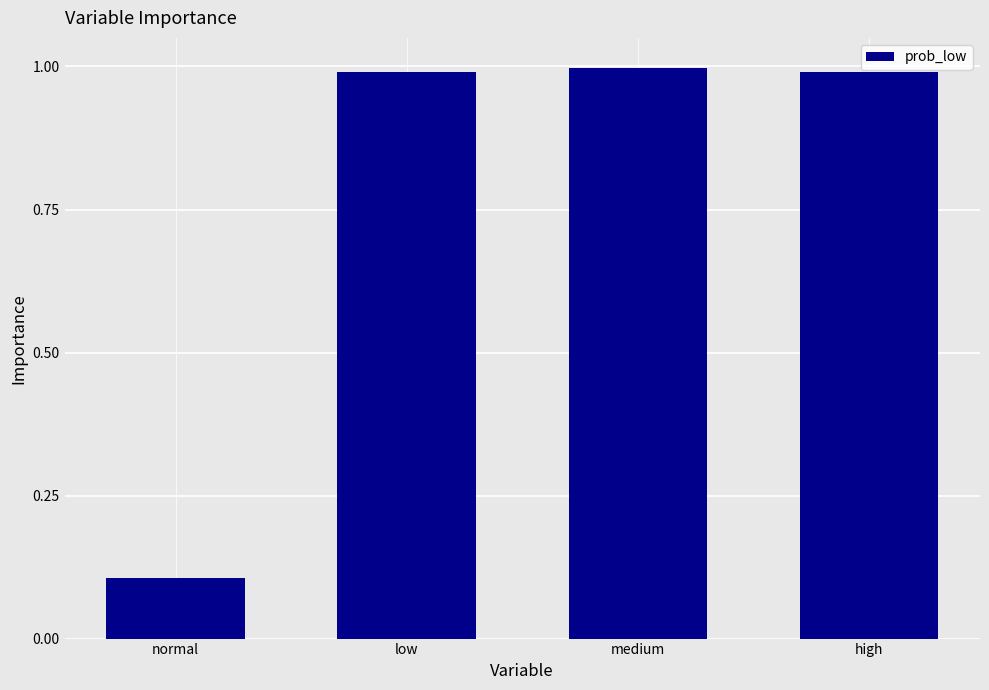

What position from the right is low?

3